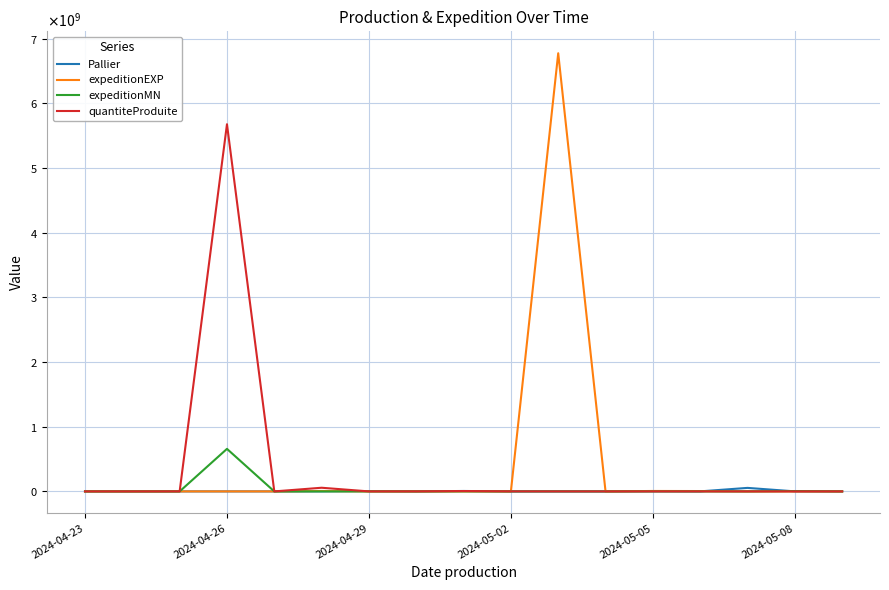

What is the sum of all expeditionEXP values?

6795663802